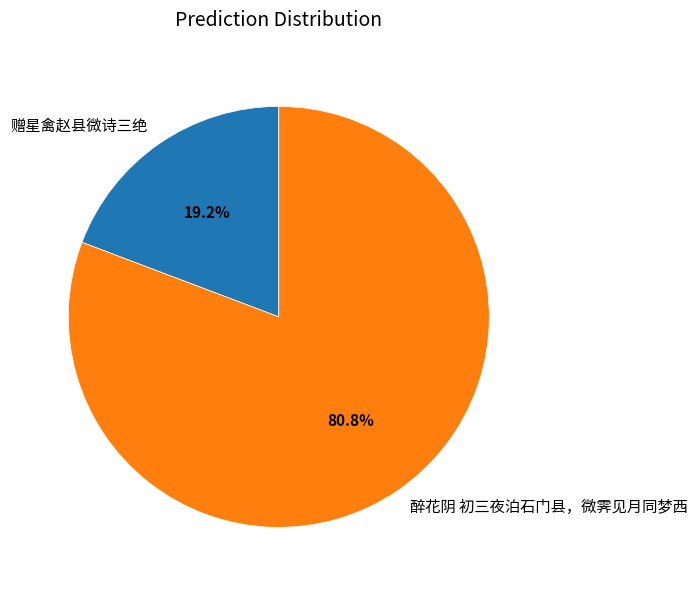

Rank the categories by value from lowest to highest.

赠星禽赵县微诗三绝, 醉花阴 初三夜泊石门县，微霁见月同梦西